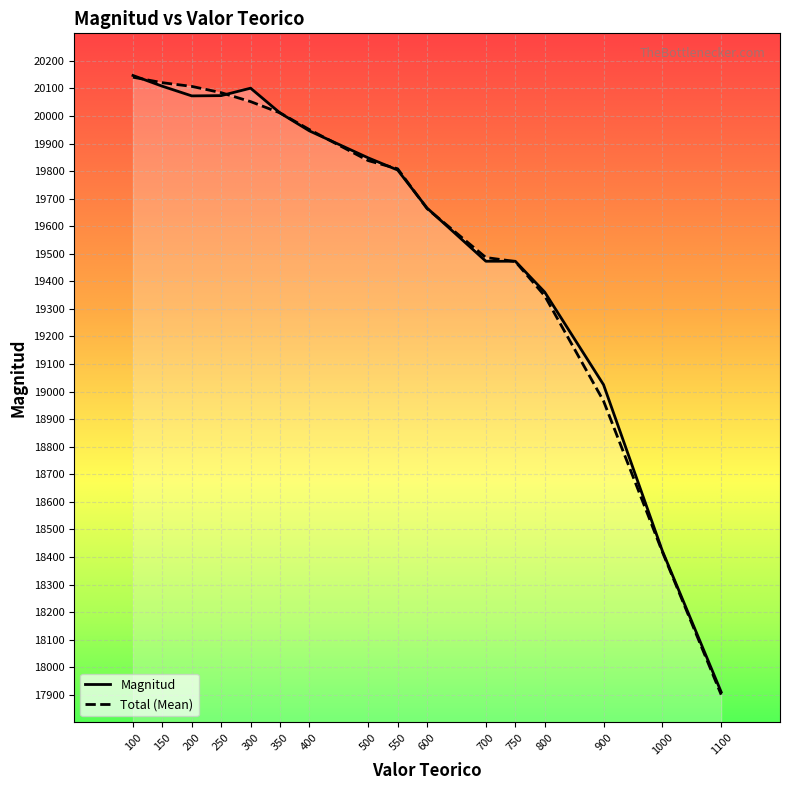

Is this an area chart (filled region under the line)?

No